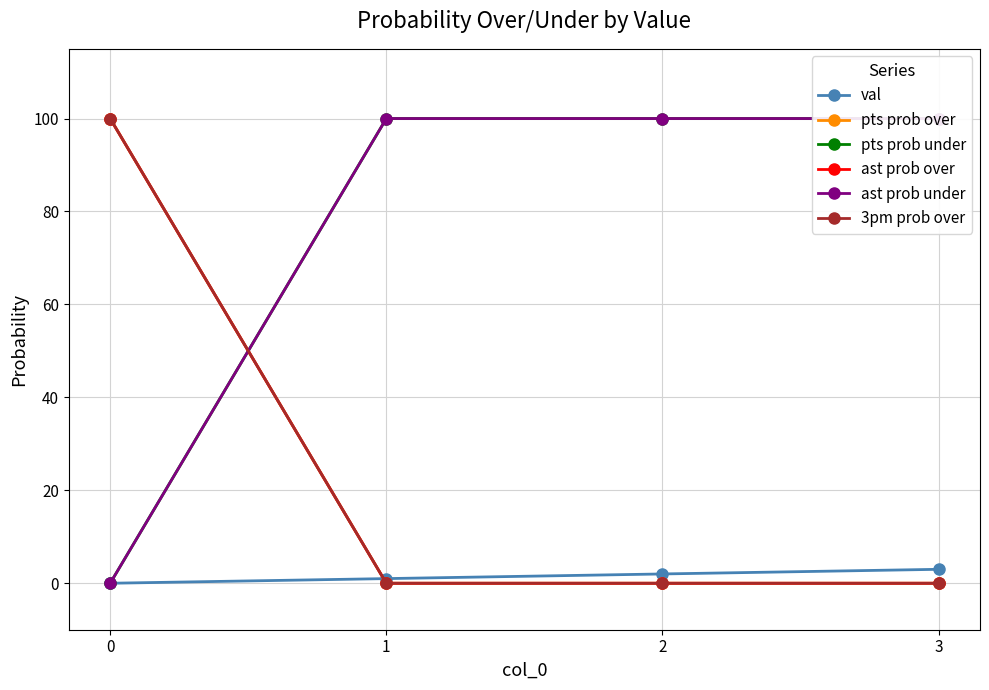

True or false: 3pm prob over and val cross at least once.

True